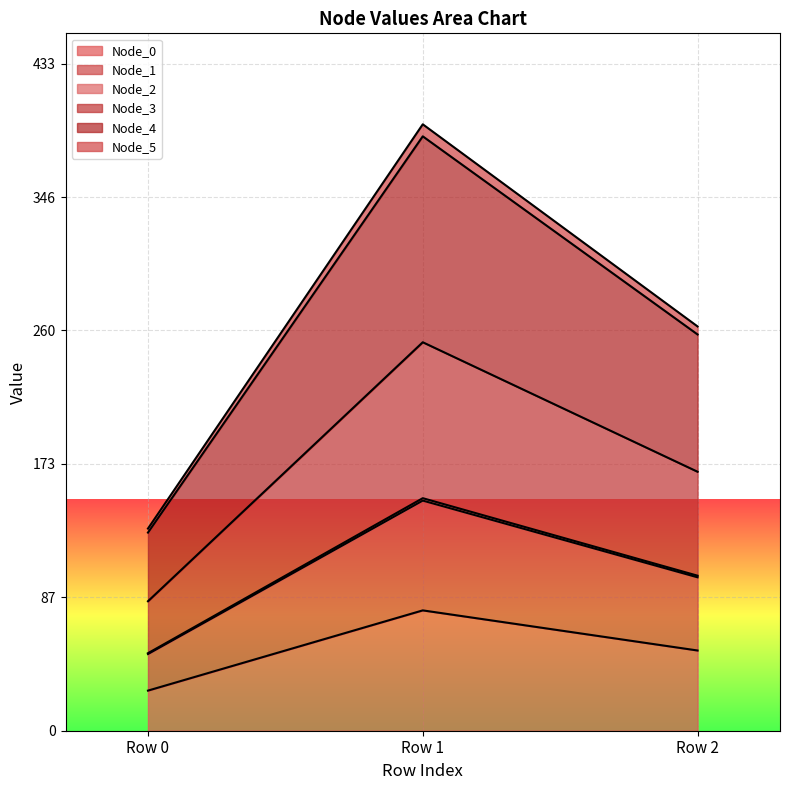

Which category has the lowest value in the Node_0 series?

Row 0